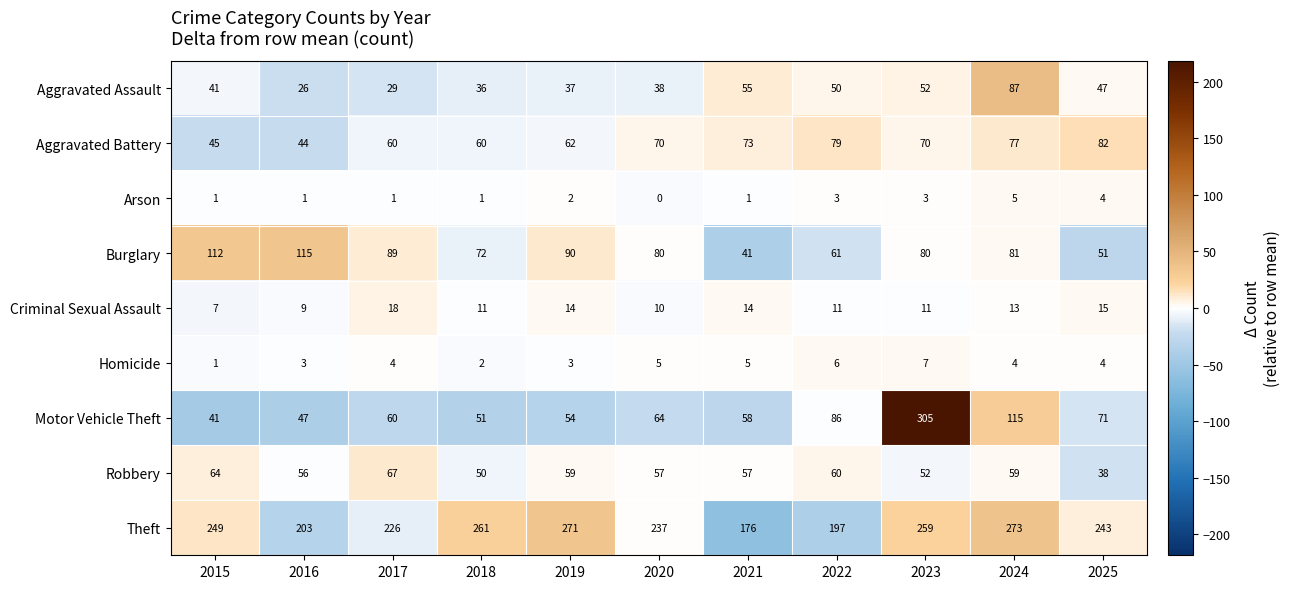

Which series has the widest spread of values?

Motor Vehicle Theft